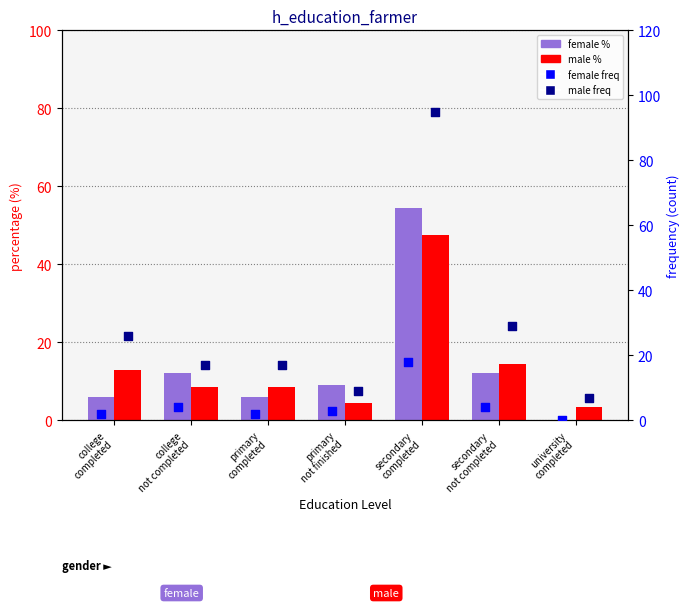

Which series contains the lowest Y value?

female %